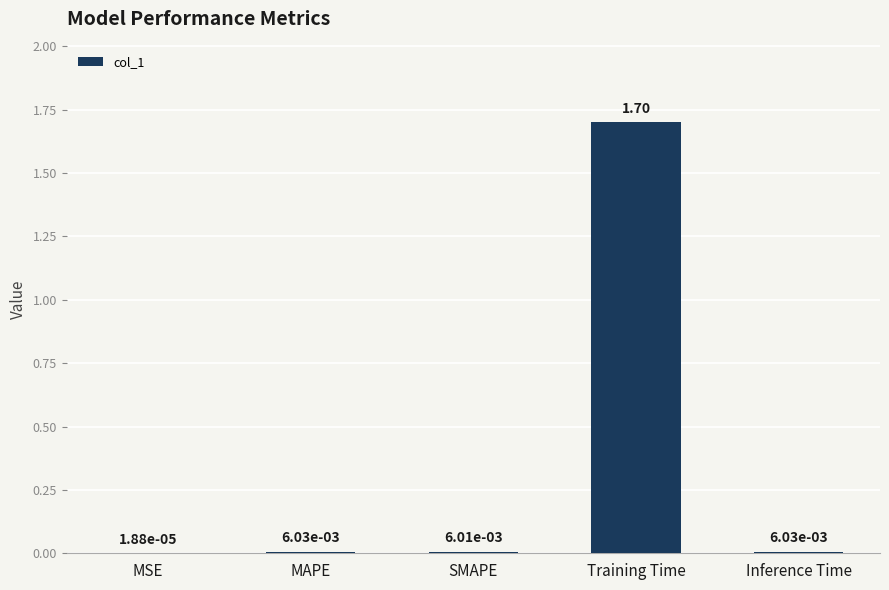

Are the bars horizontal?

No